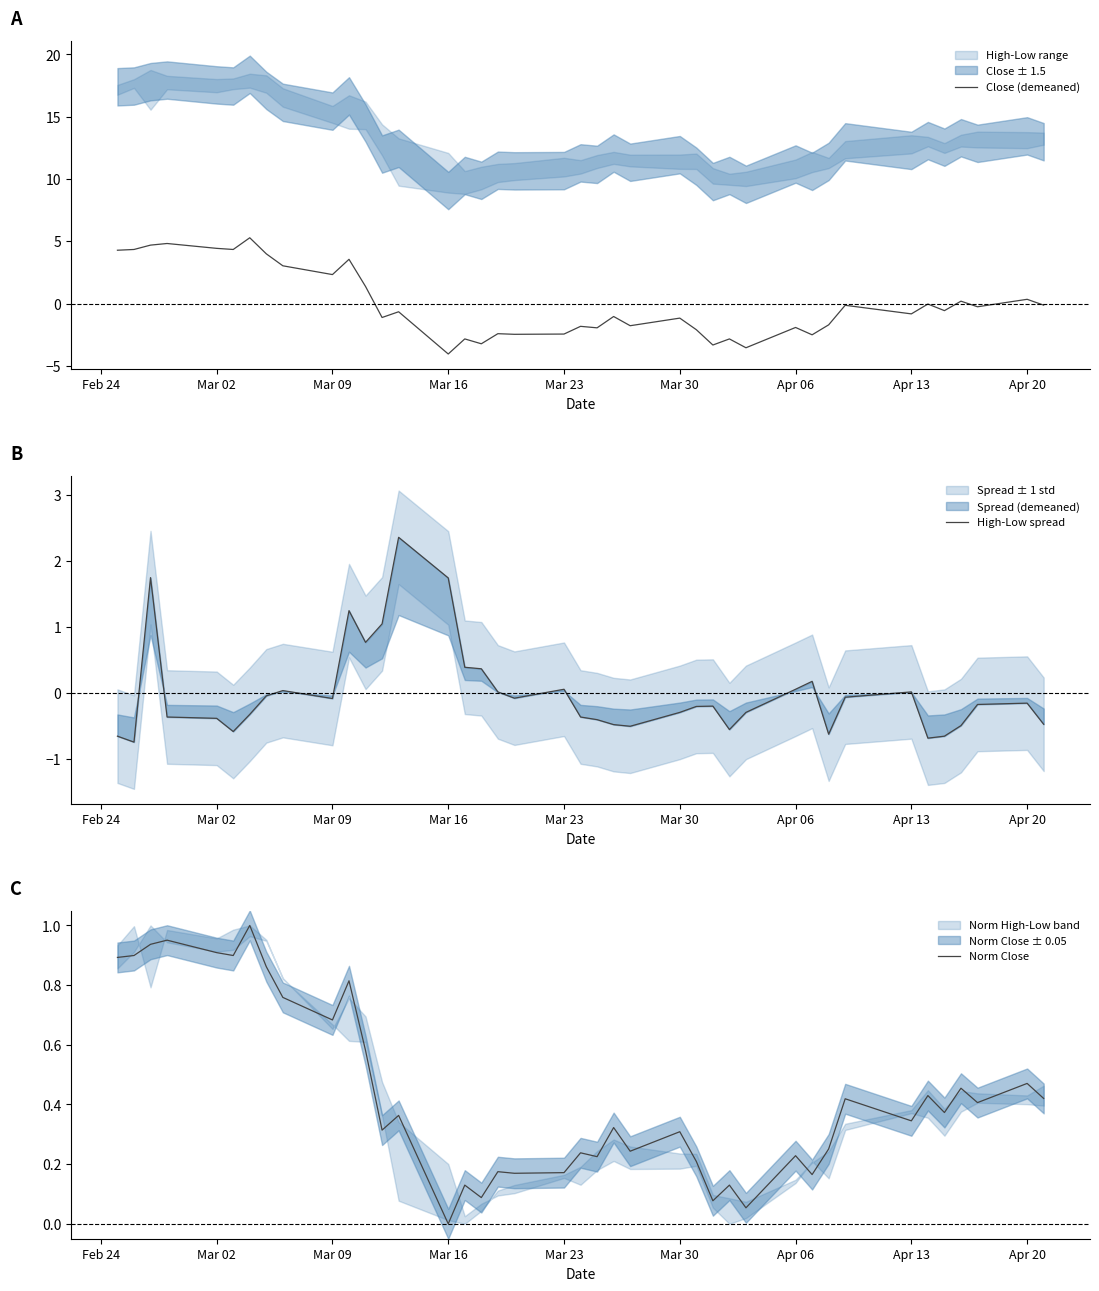

The value of Close (demeaned) at Apr 06 is -1.9. True or false?

True